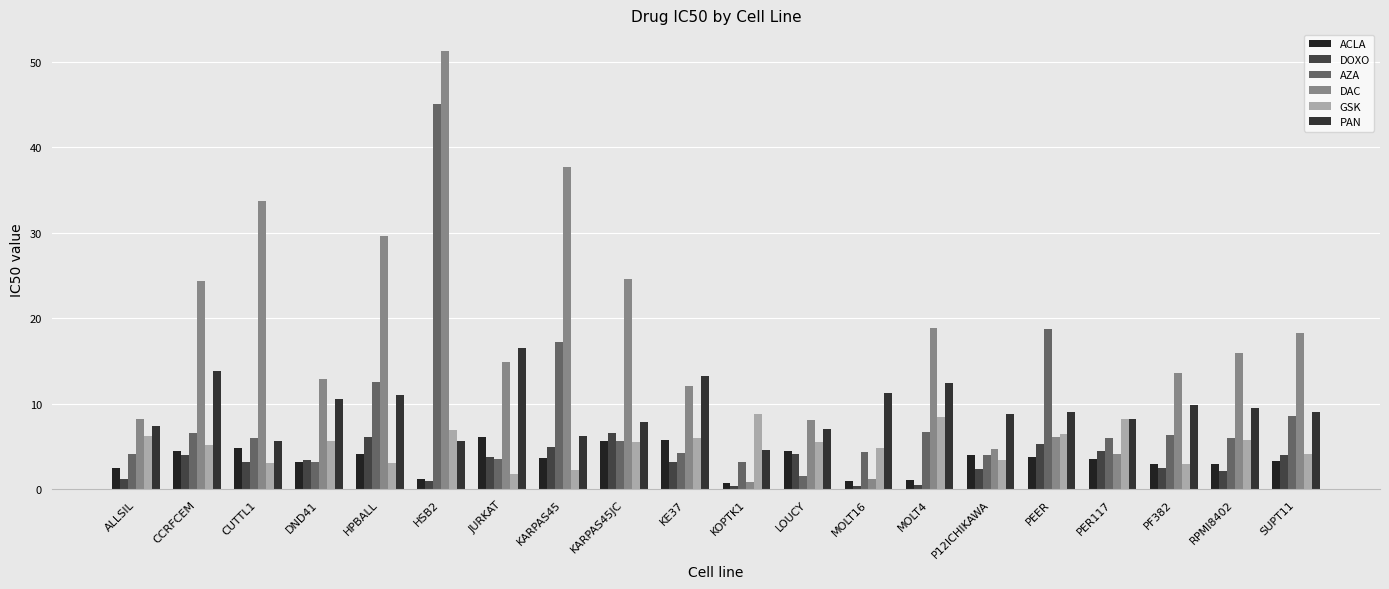

Which category has the highest value in the AZA series?

HSB2